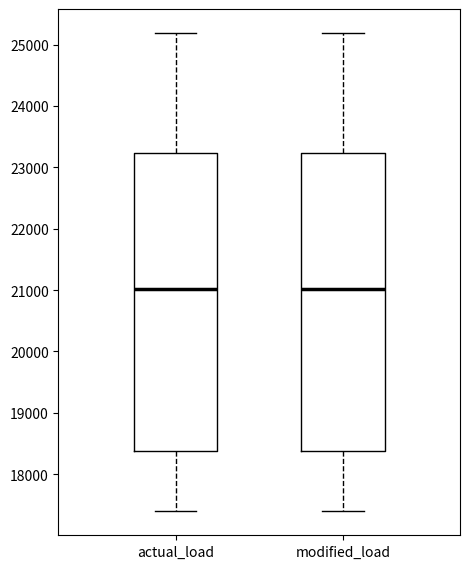

Reading left to right, read every box against the y-axis: the position of its median line, the range the box covers, and the ends of its whiskers. The values are not printed on the chart, so give them approximately, as read against the axis.

actual_load: median 21000, box 18400 to 23200, whiskers 17400 to 25200
modified_load: median 21000, box 18400 to 23200, whiskers 17400 to 25200